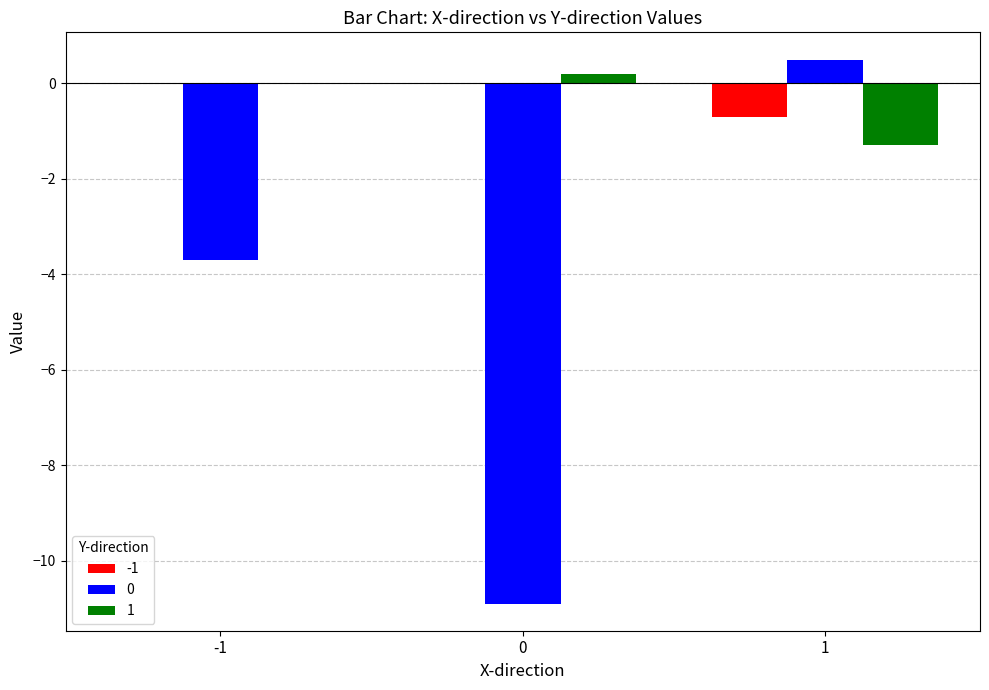

What is the sum of all 1 values?

-1.1